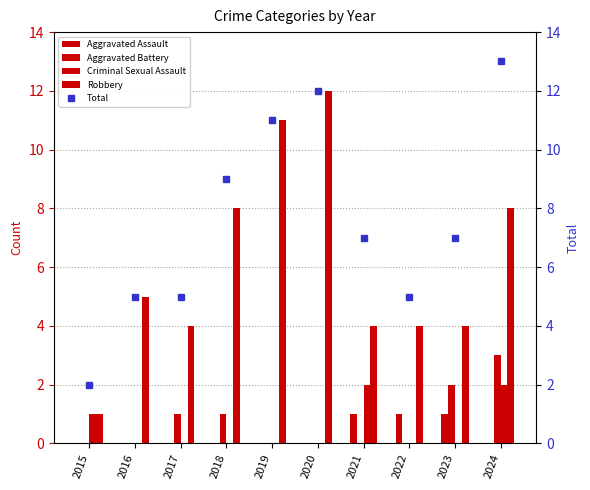

Where is Aggravated Assault nearest to the value 0?

2015